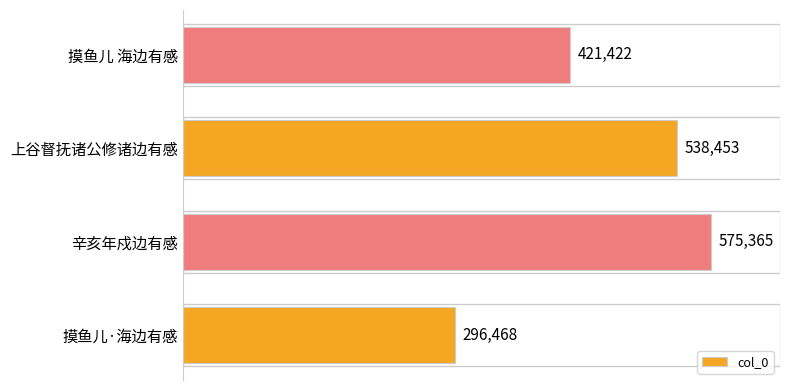

What is the difference between the maximum and minimum values?

278897